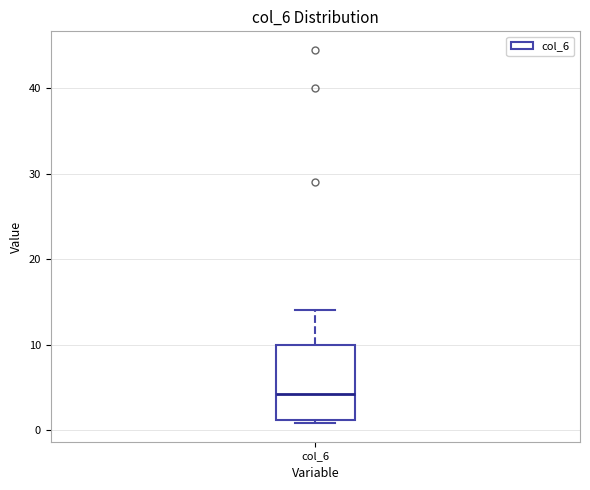

Read this box plot against the y-axis: the position of the median line, the range covered by the box, and the ends of both whiskers. The values are not printed on the chart, so give them approximately, as read against the axis.

median 4, box 1 to 10, whiskers 1 (just below the box's lower edge) to 14